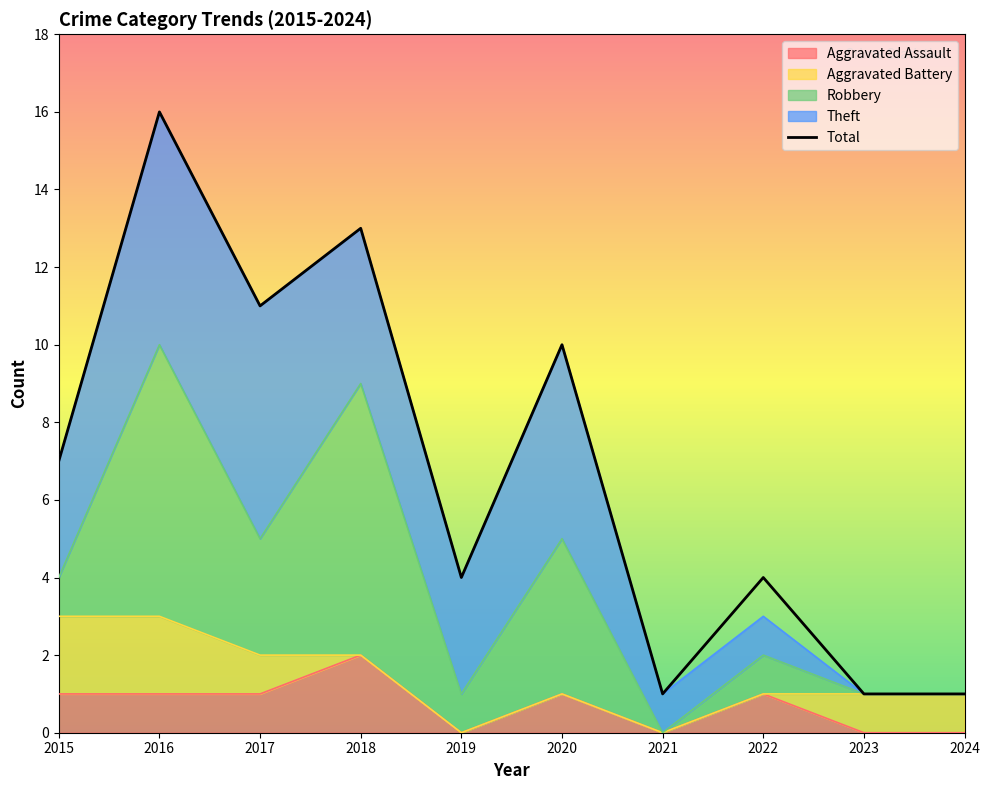

The value at 2017 is 15. True or false?

False